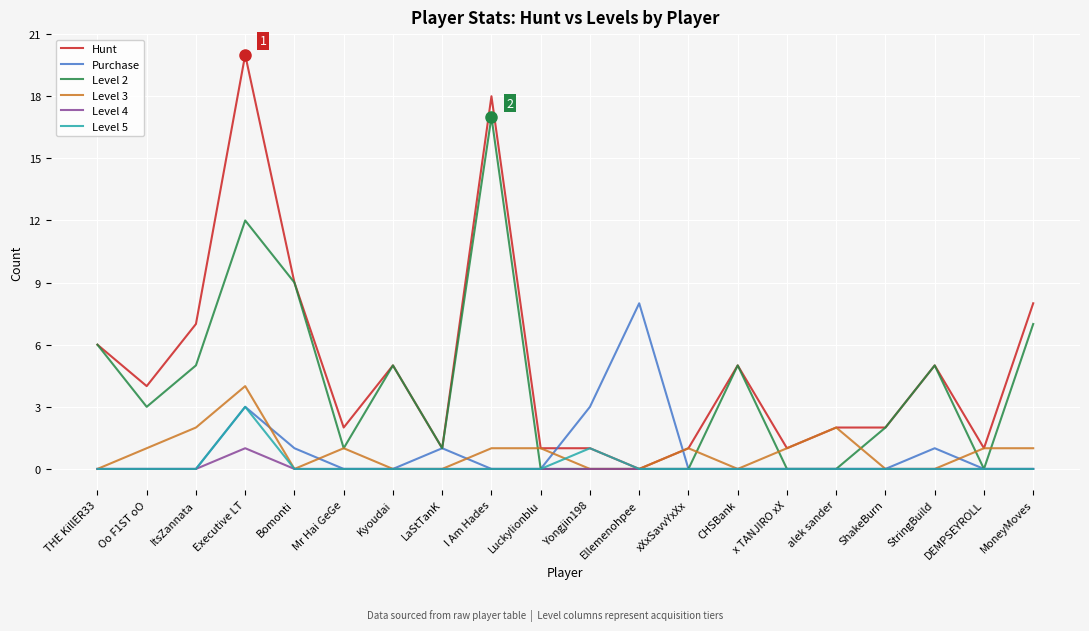

Is this an area chart (filled region under the line)?

No